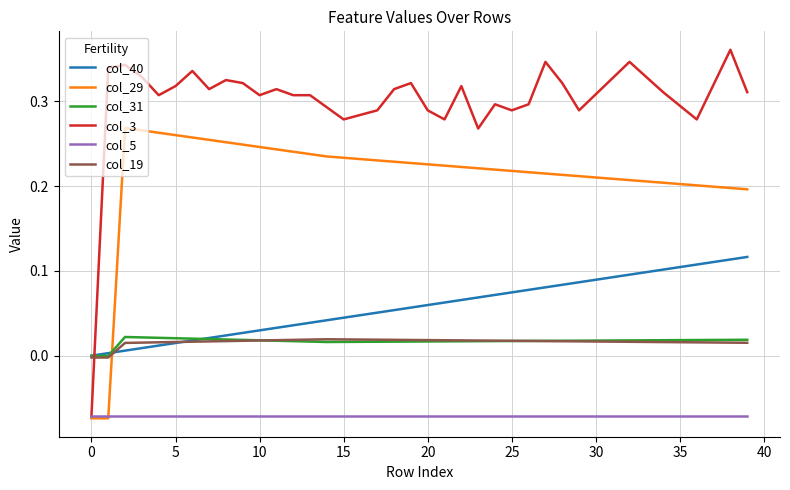

Which series has the largest total across all categories?

col_3